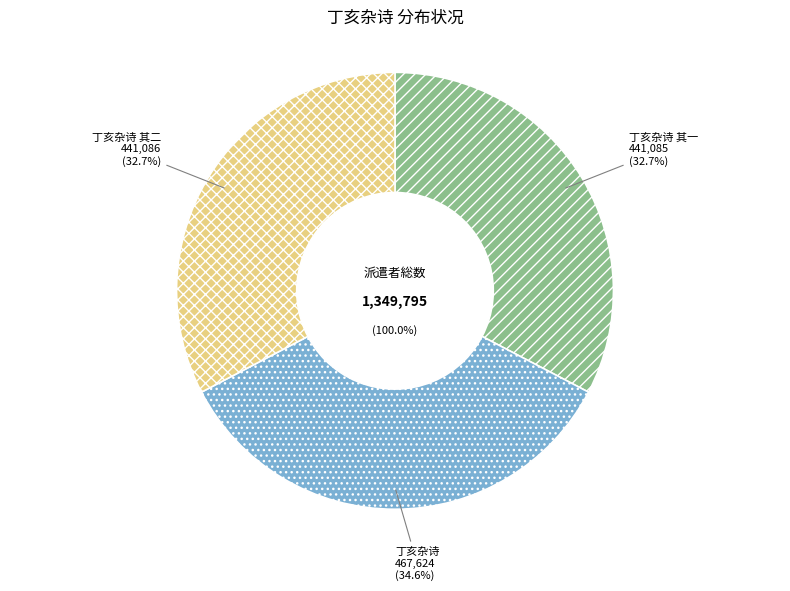

Do 丁亥杂诗 其一 and 丁亥杂诗 其二 together represent more than half of the pie?

Yes